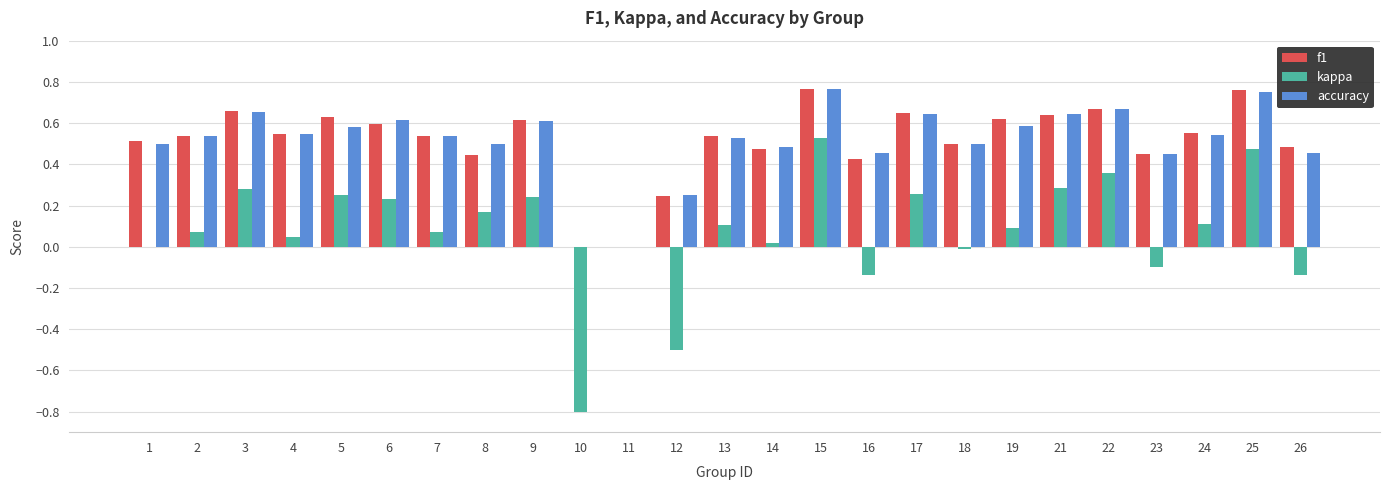

What is the sum of all f1 values?

12.8